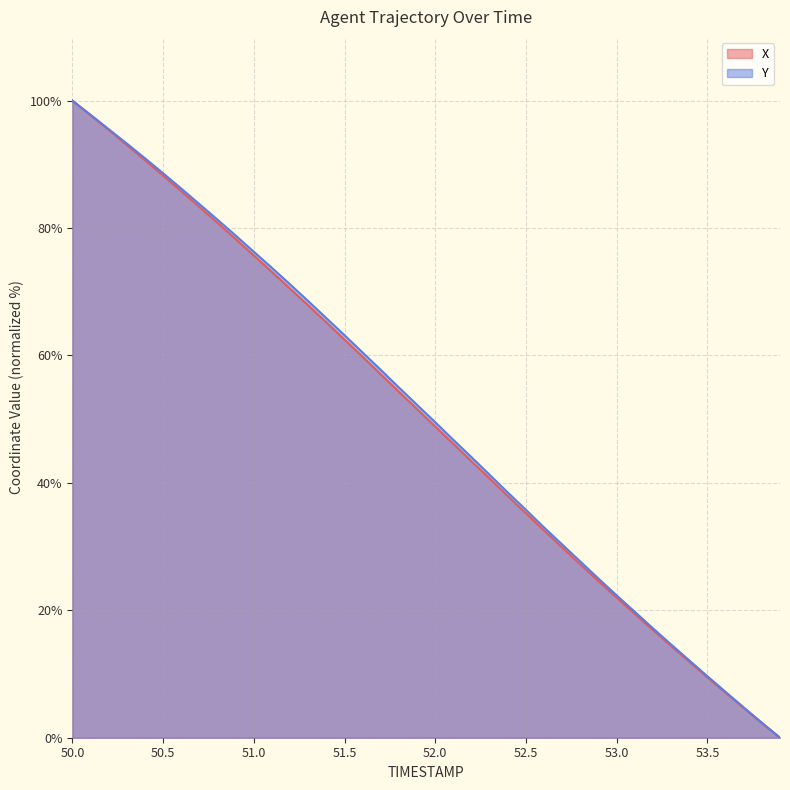

True or false: Y has more than 1 interior local peaks.

False